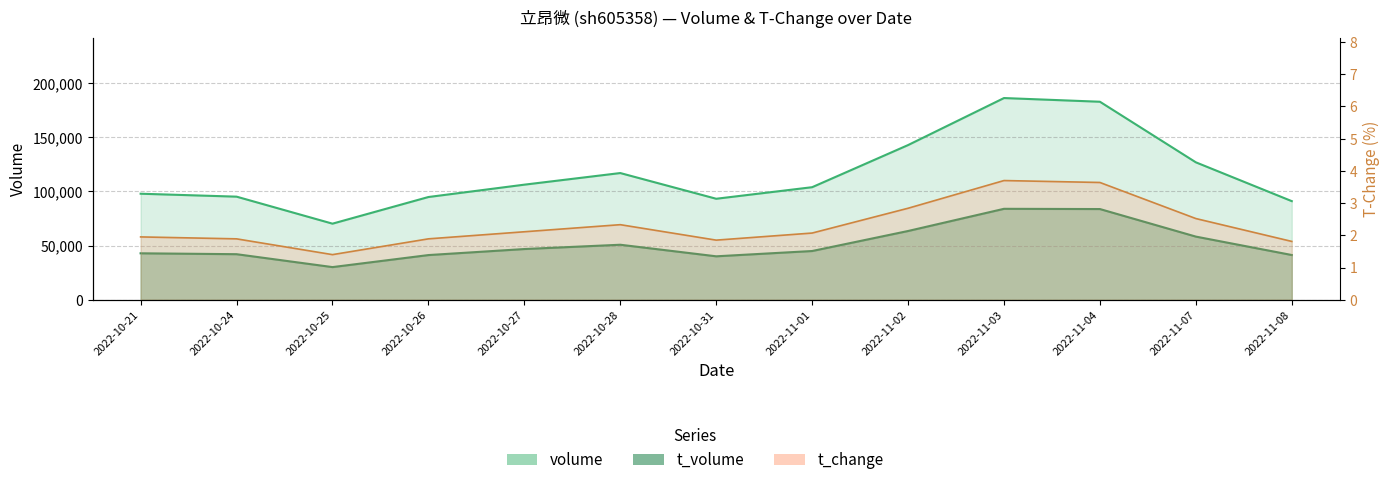

True or false: t_change and volume intersect in this chart.

False